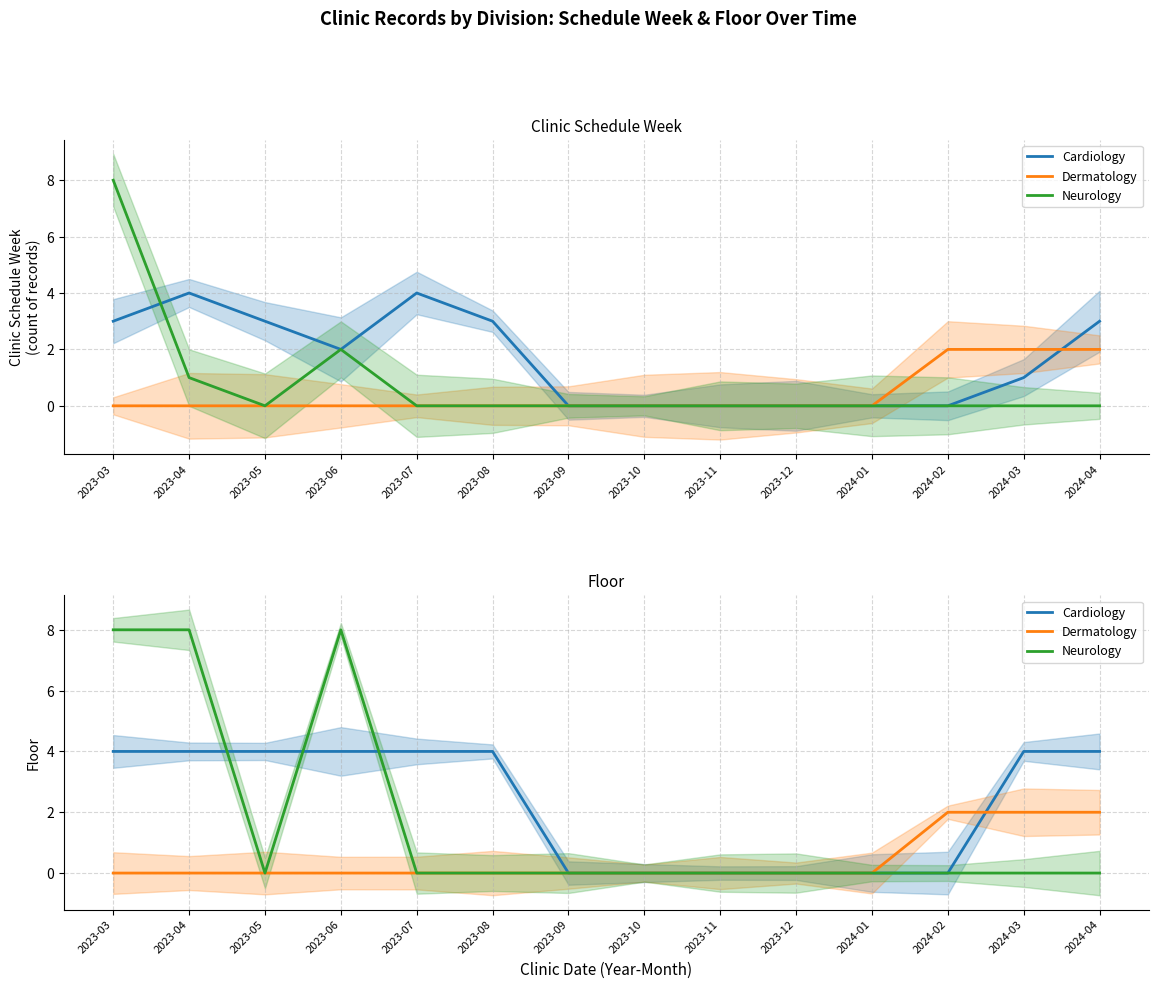

How many lines are shown in the chart?

3